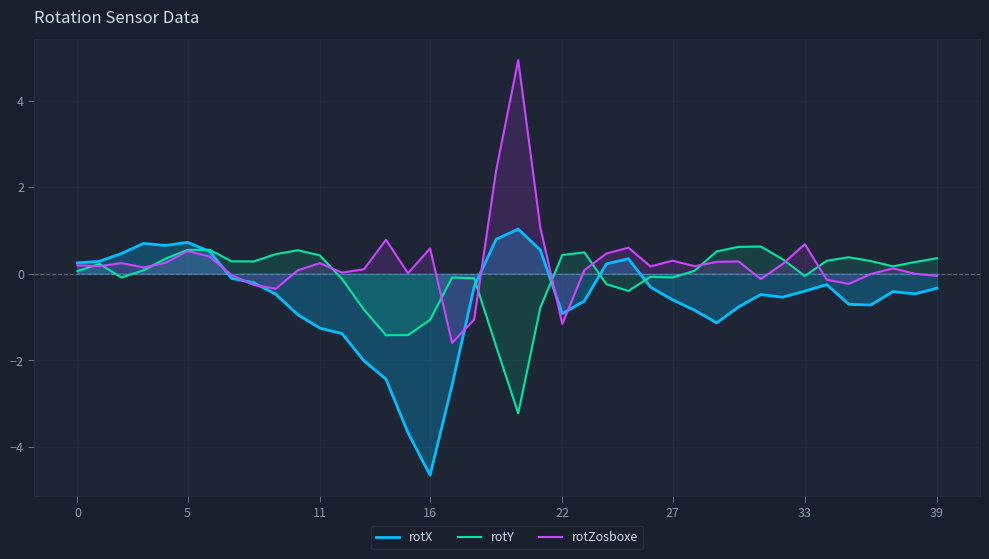

What value does the rotZosboxe series have at 25?

0.6